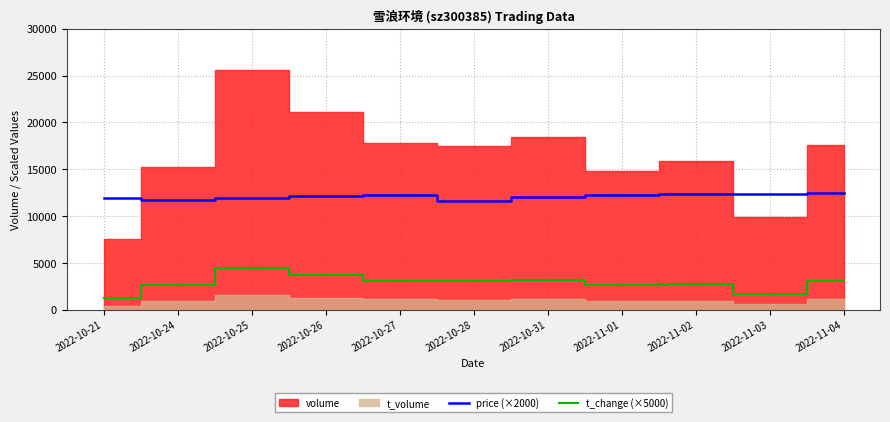

How many data points does each series have?

11